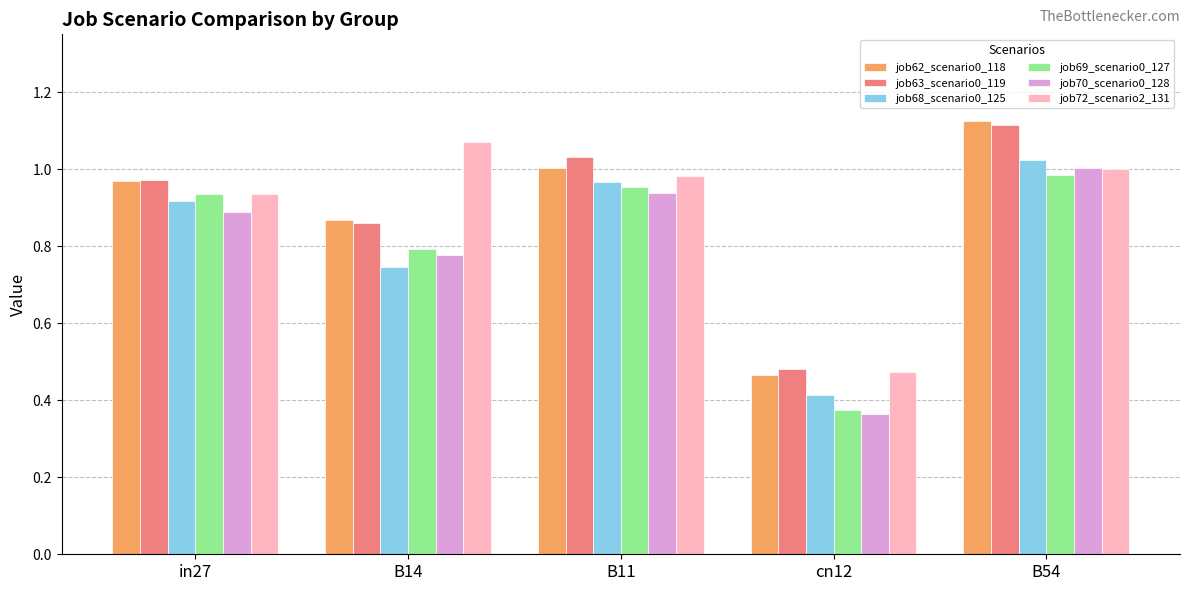

Where is job72_scenario2_131 nearest to the value 0?

cn12